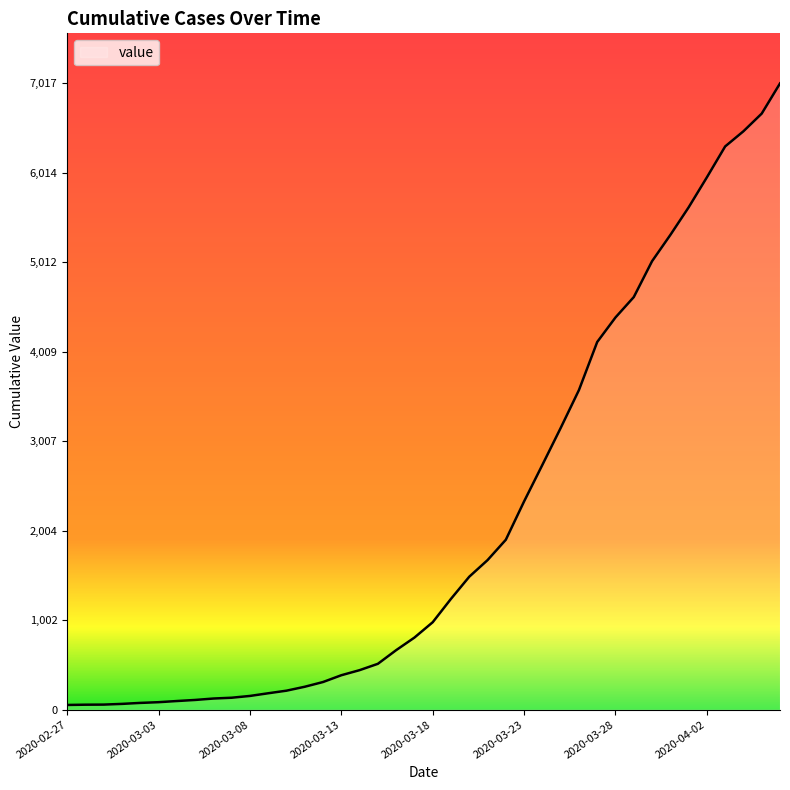

What is the difference between the maximum and minimum values?

6964